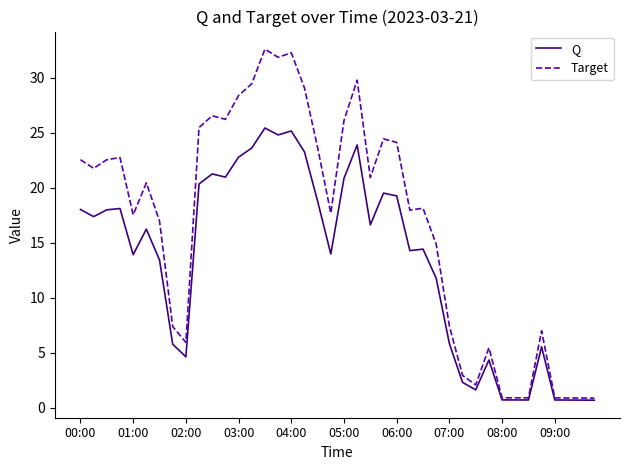

Which series has the largest total across all categories?

Target